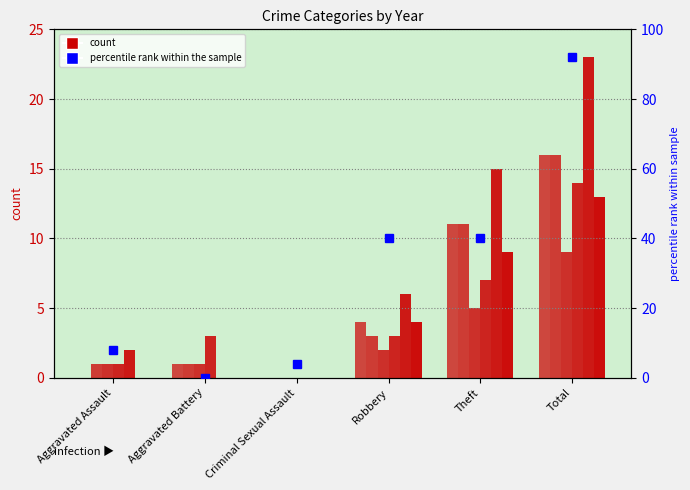

Does the chart contain stacked bars?

No